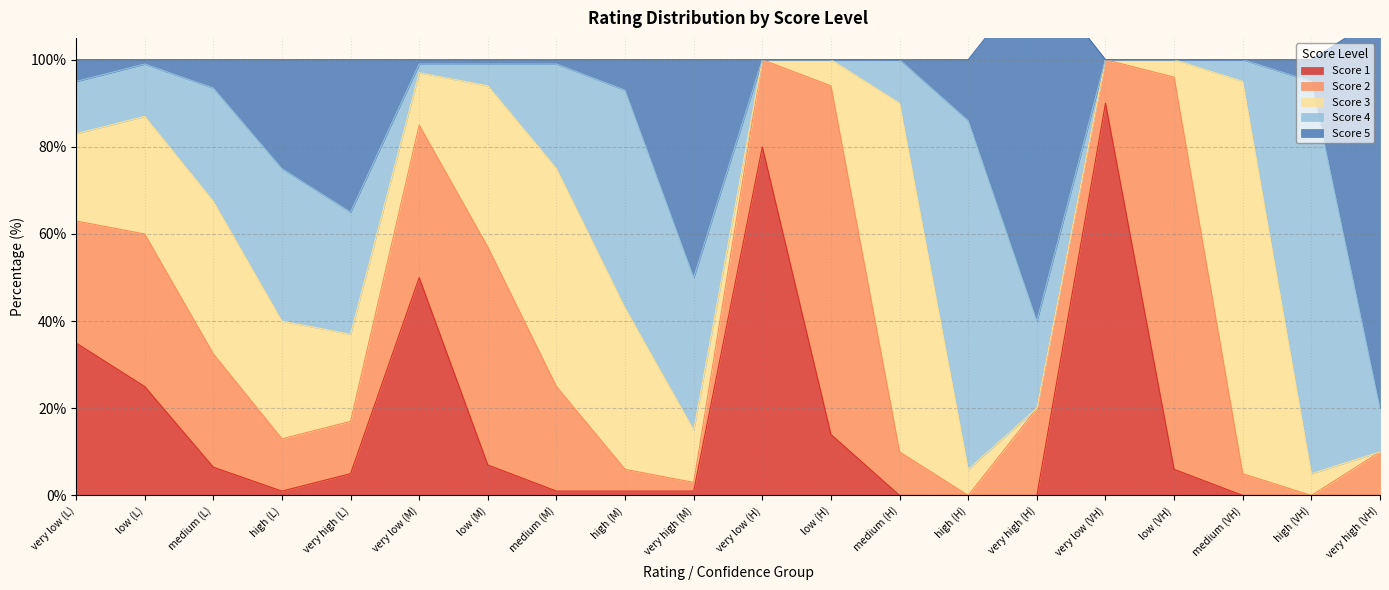

The value of 3 at very high (M) is 12.0. True or false?

True